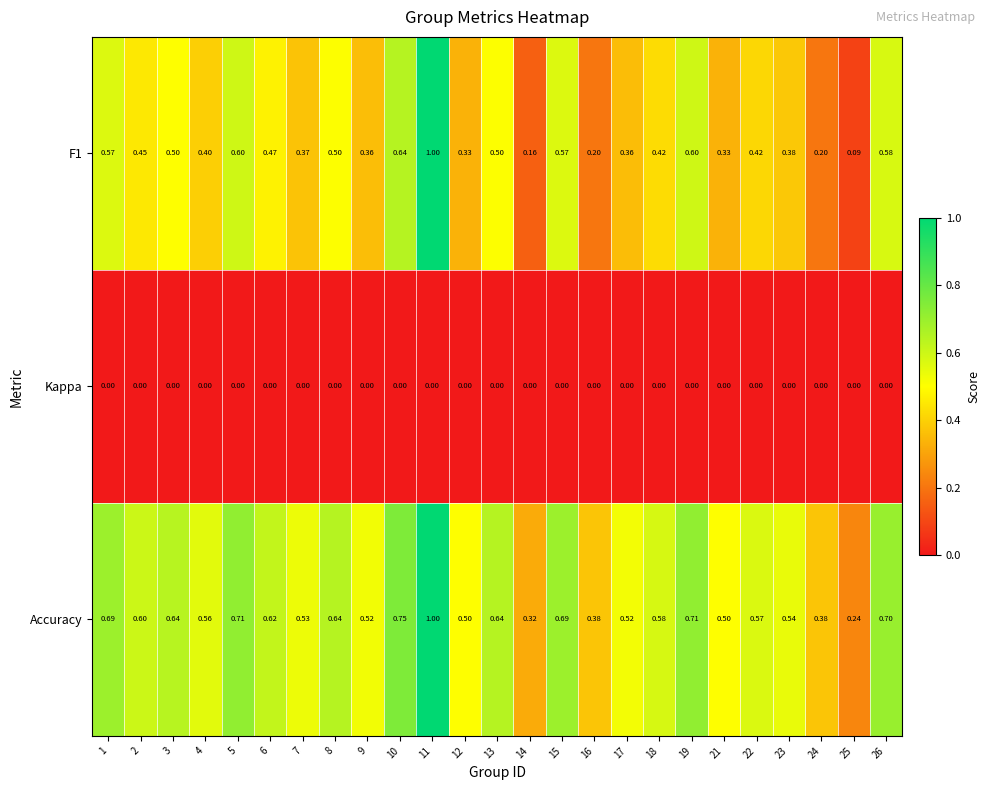

Is the value of Accuracy at 15 greater than the value of F1 at 22?

Yes